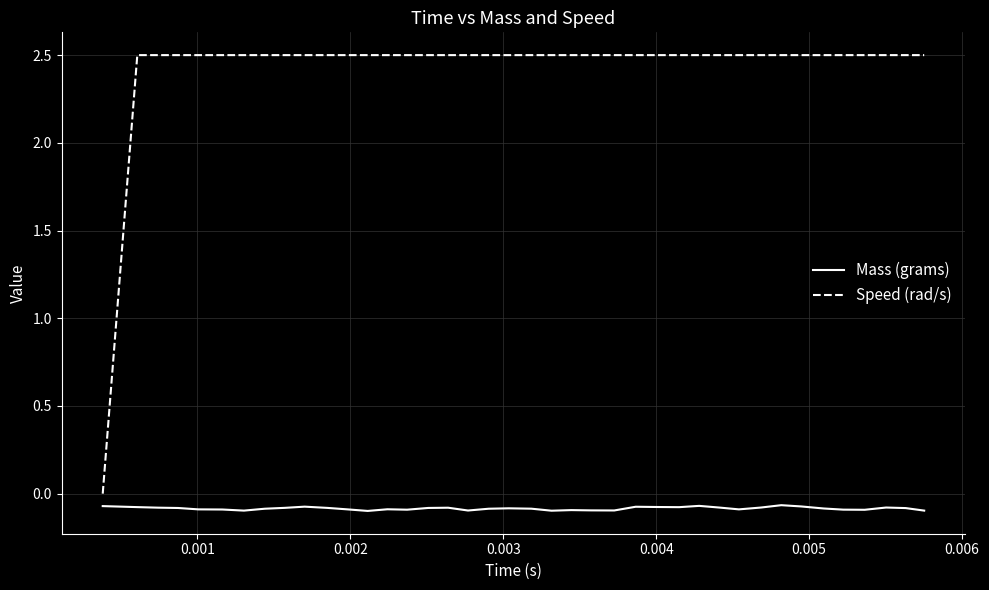

At how many categories does at least one series exceed 1?

39